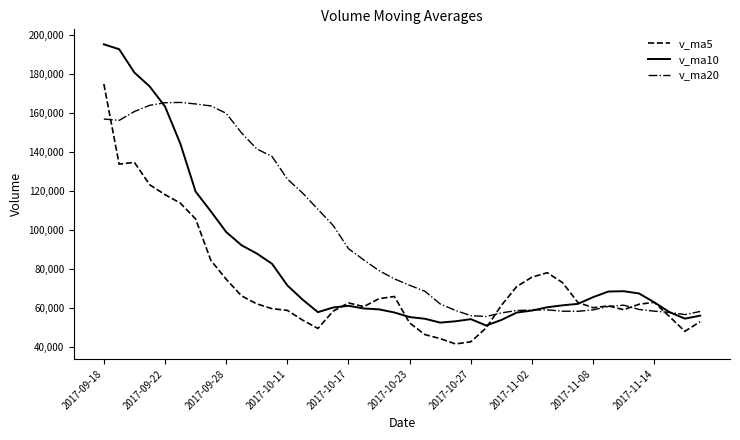

True or false: v_ma20 and v_ma10 cross at least once.

True